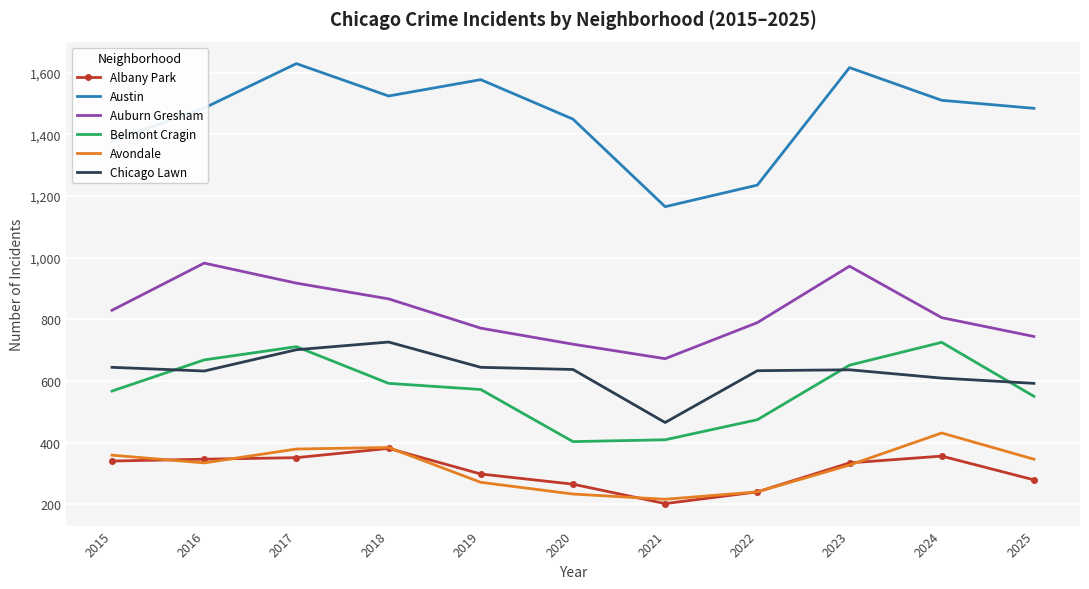

At which category does the chart reach its peak across all series?

2017